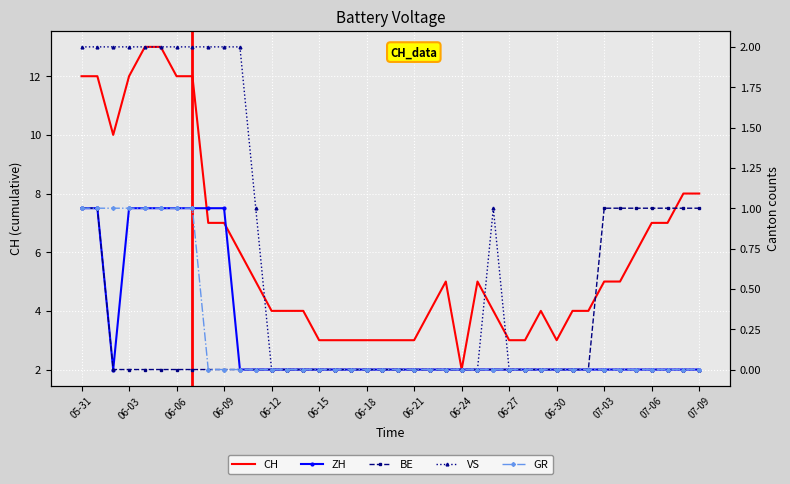

True or false: CH has a value of 3 at 05-31.

False